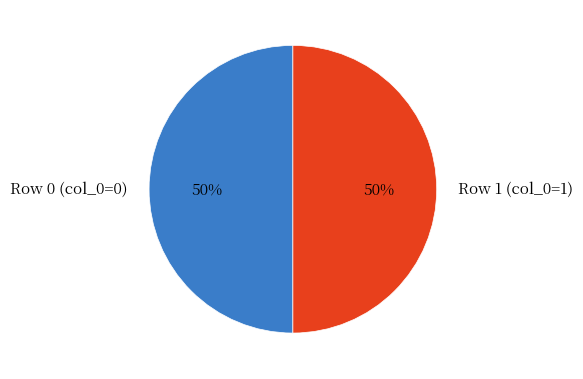

True or false: Row 1 (col_0=1) accounts for 50% of the total.

True